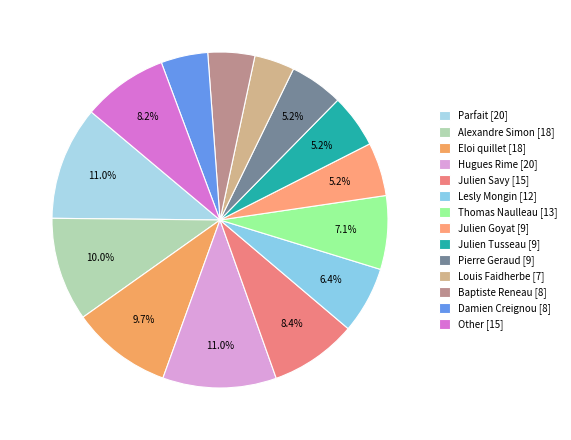

Which slice is the smallest?

Louis Faidherbe